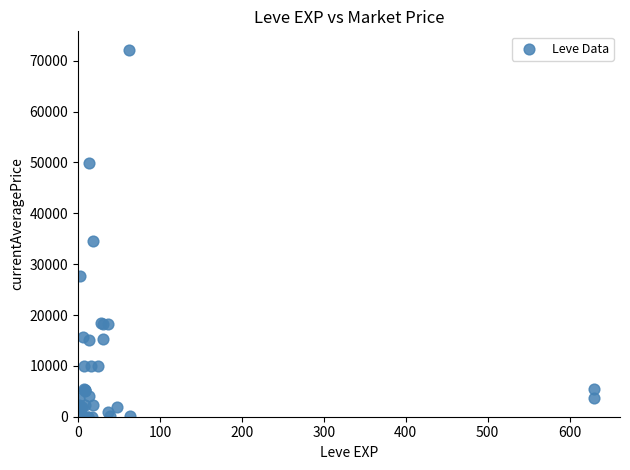

What Y value in the scatter plot is closest to 36091?

34533